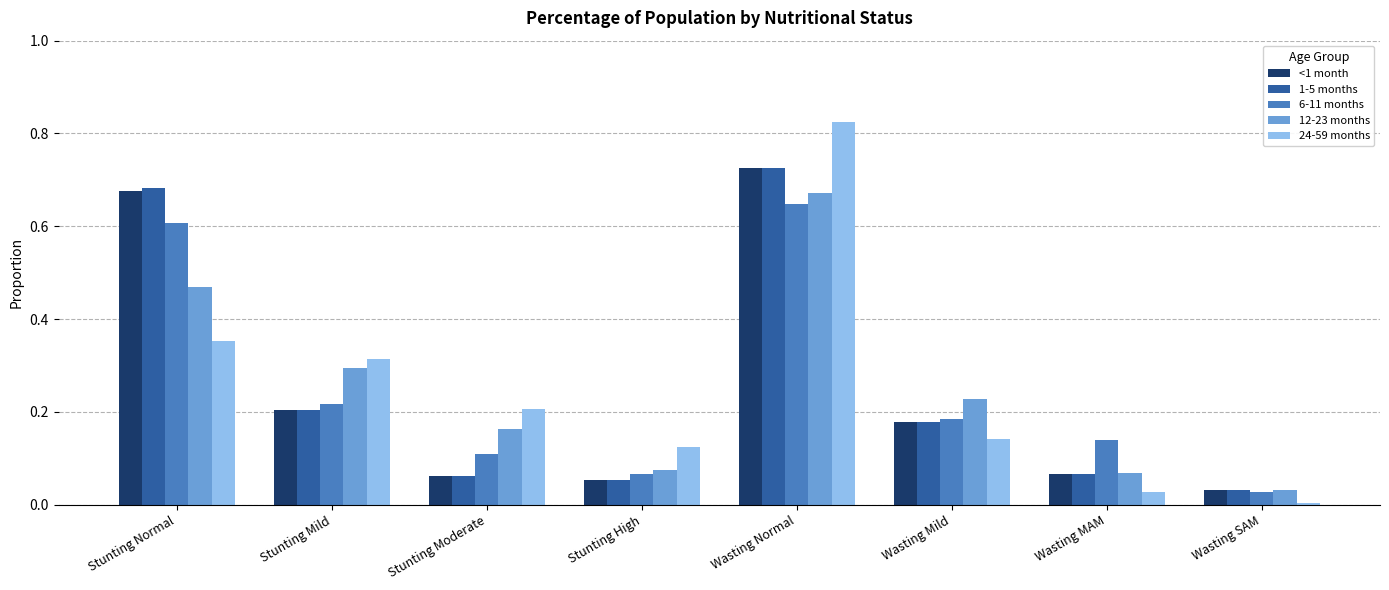

At which label does 12-23 months reach its peak?

Wasting Normal